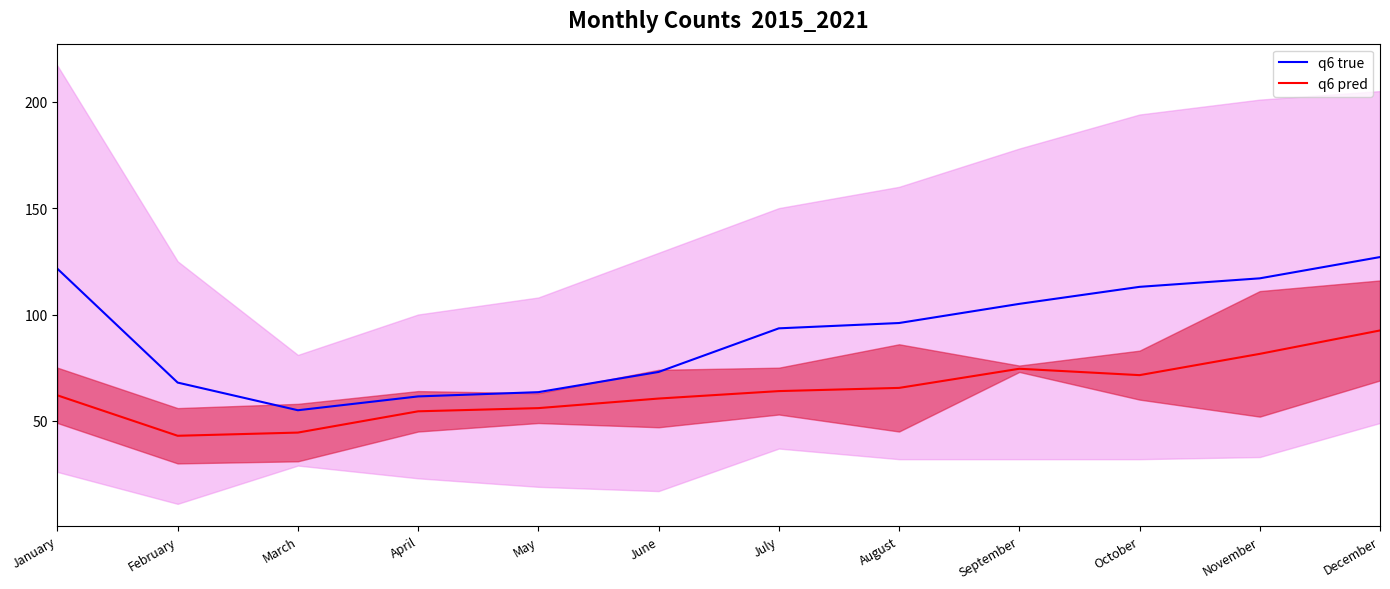

Which series has the widest spread of values?

q6 true